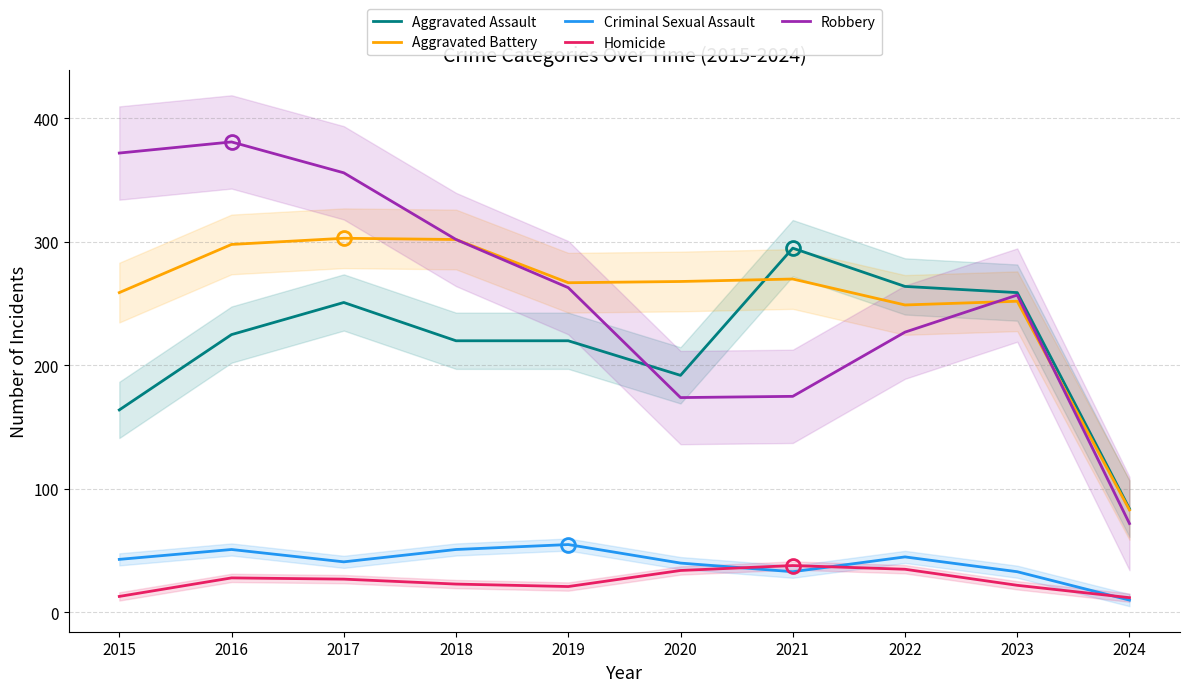

Where is Criminal Sexual Assault nearest to the value 32?

2021